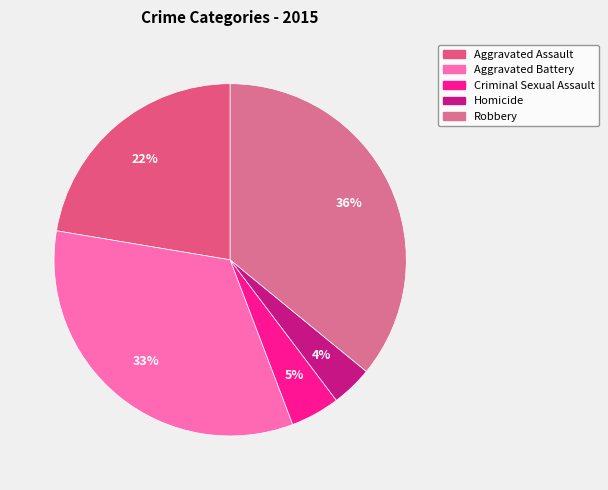

How many segments does this pie chart have?

5